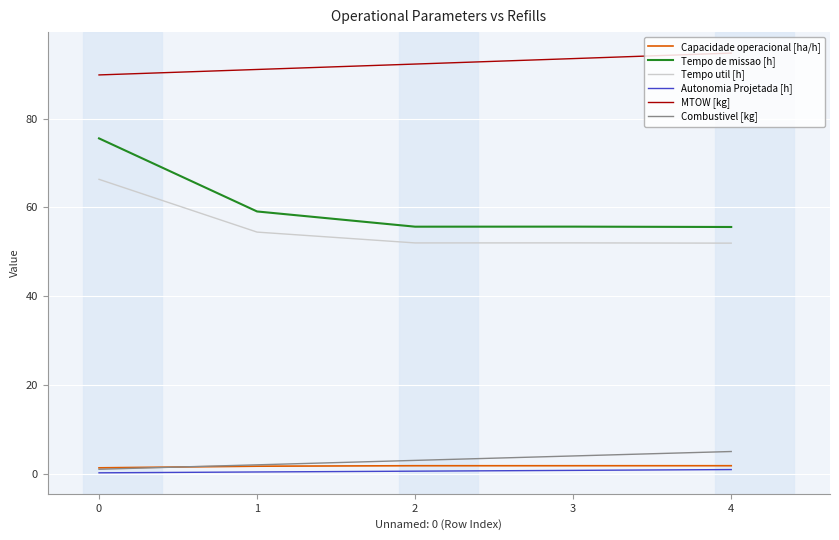

The value of Tempo util [h] at 4 is 52.0. True or false?

True